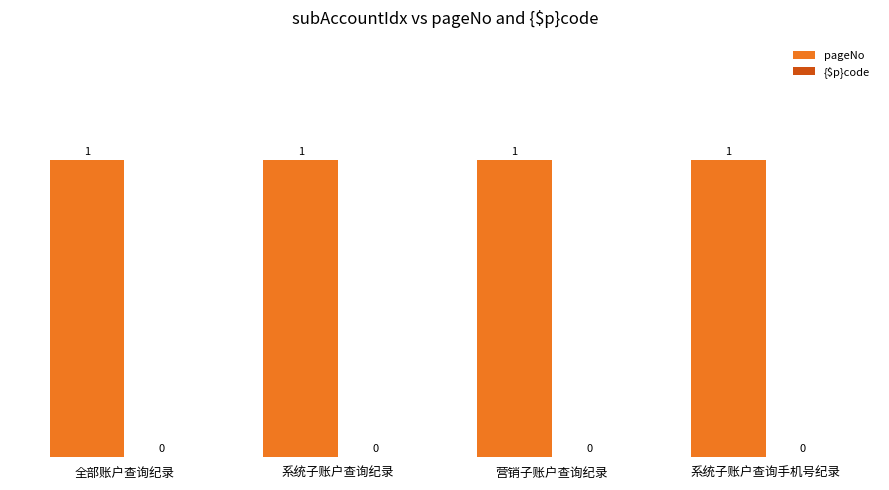

Count the number of categories in the chart.

4